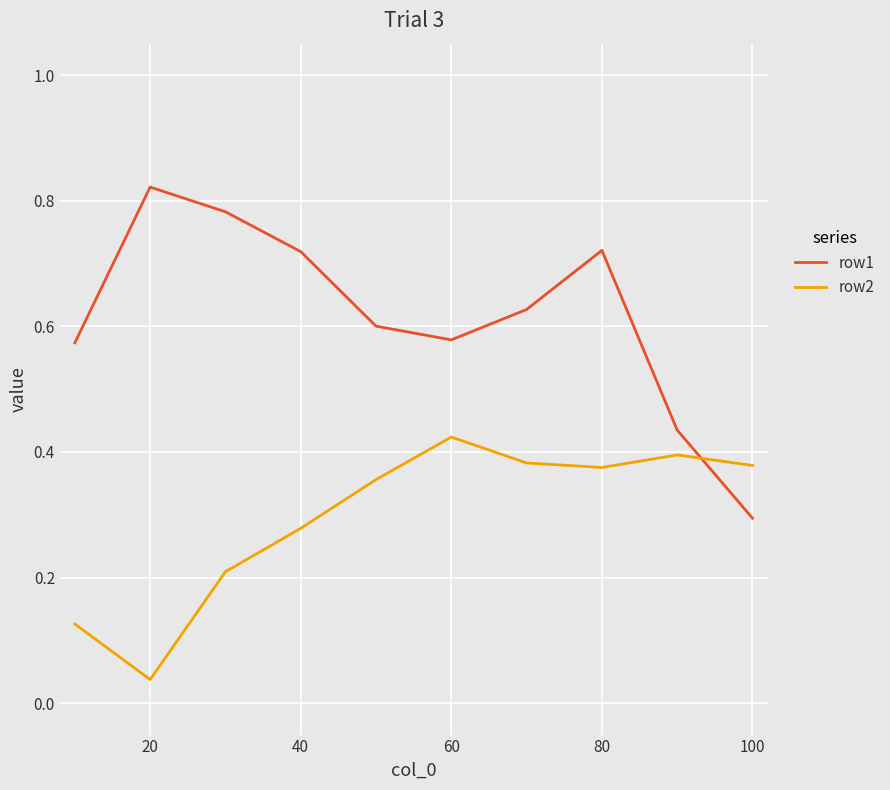

Rank the series by their maximum value, from lowest to highest.

row2, row1